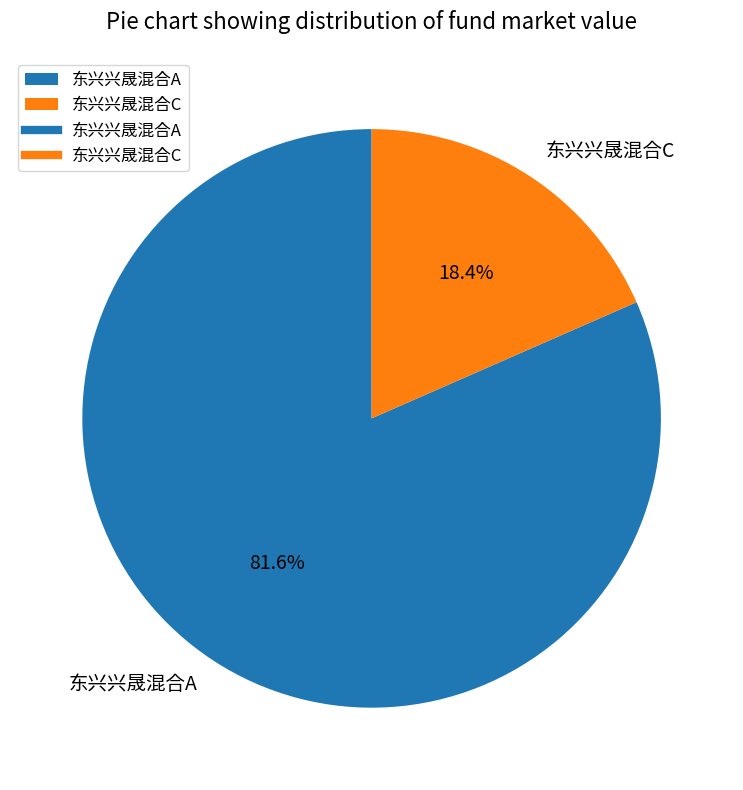

How many segments does this pie chart have?

2